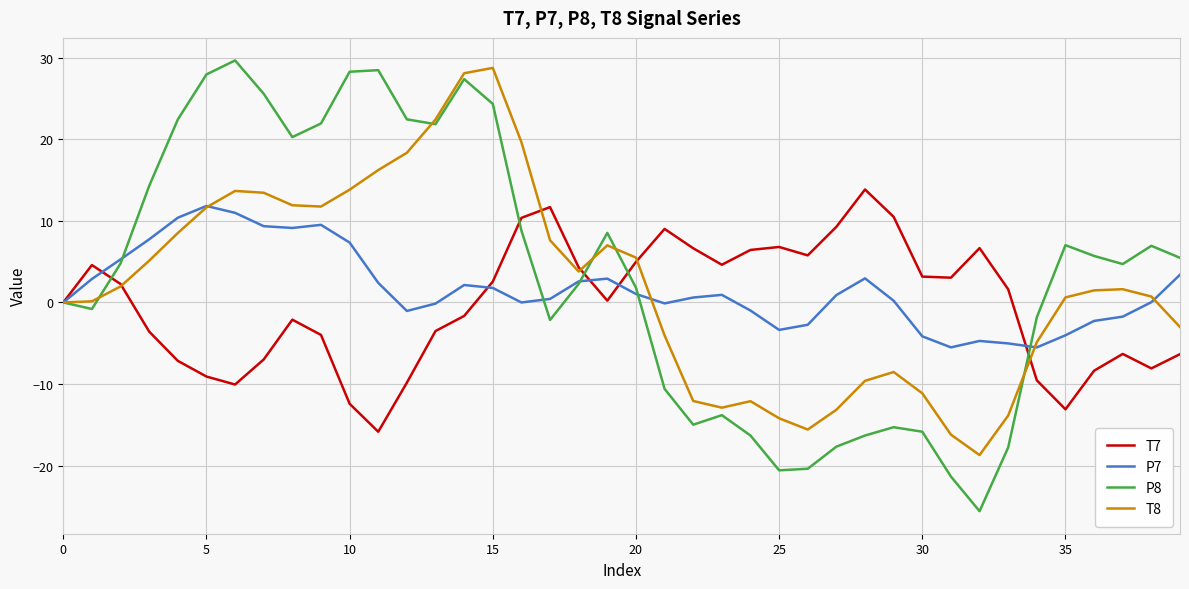

What is the minimum value shown in the chart?

-25.6